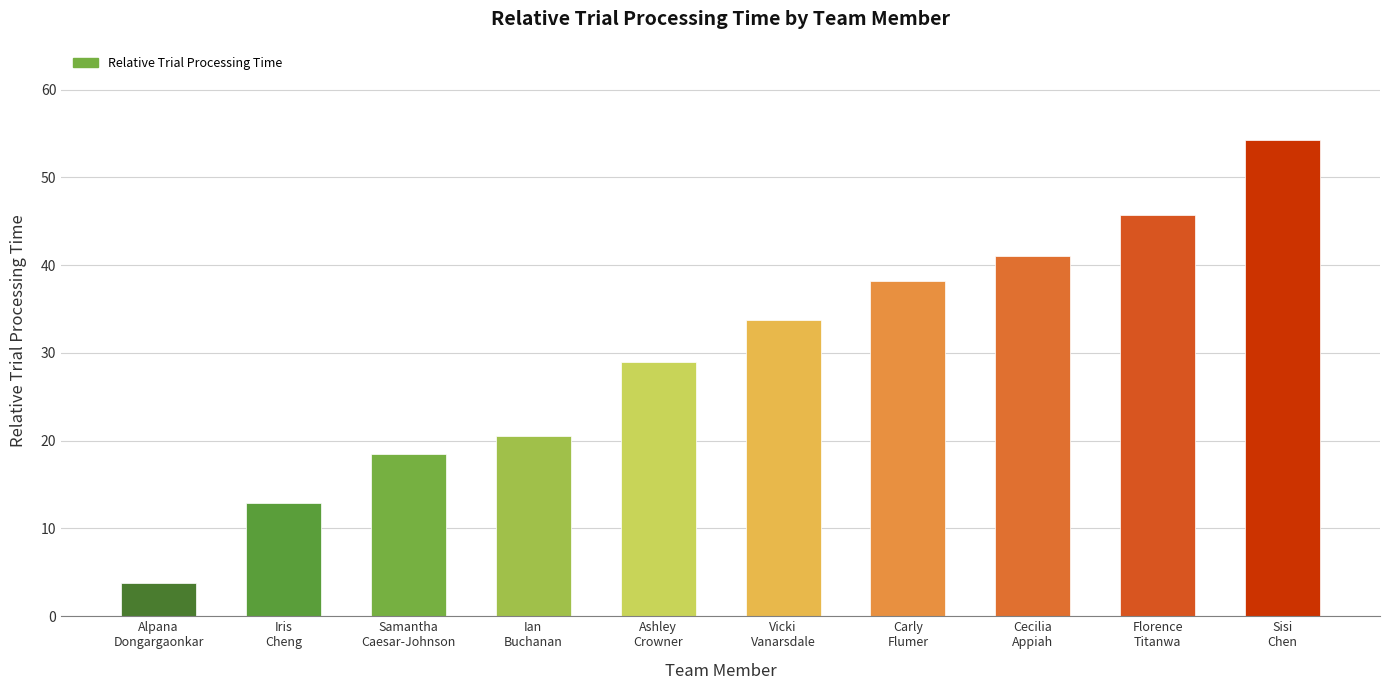

What is the difference between the values at Ashley
Crowner and Ian
Buchanan?

8.5